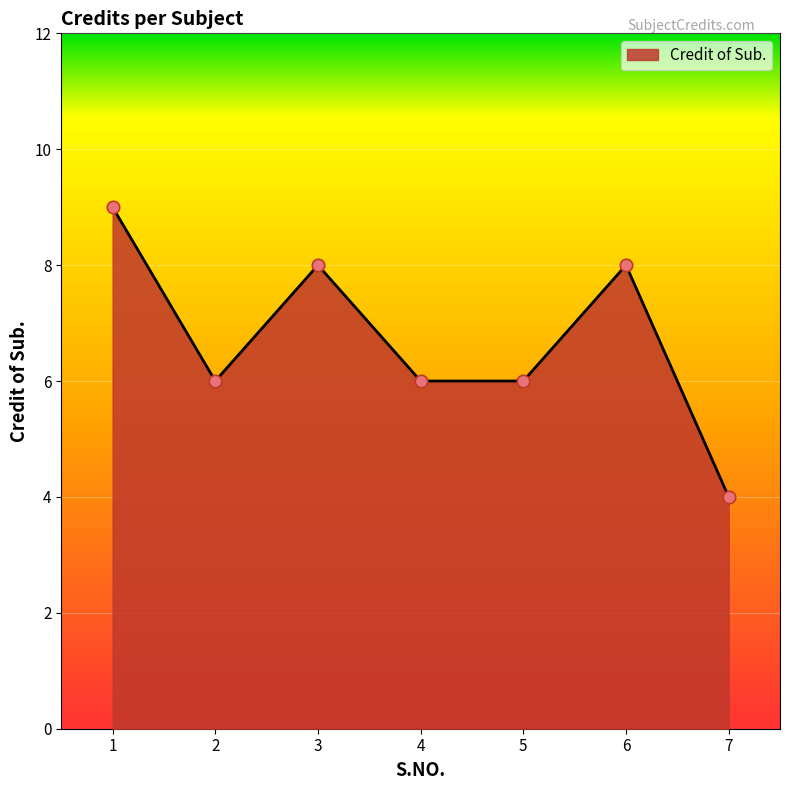

What is the ratio of the value at 5 to the value at 1?

0.7